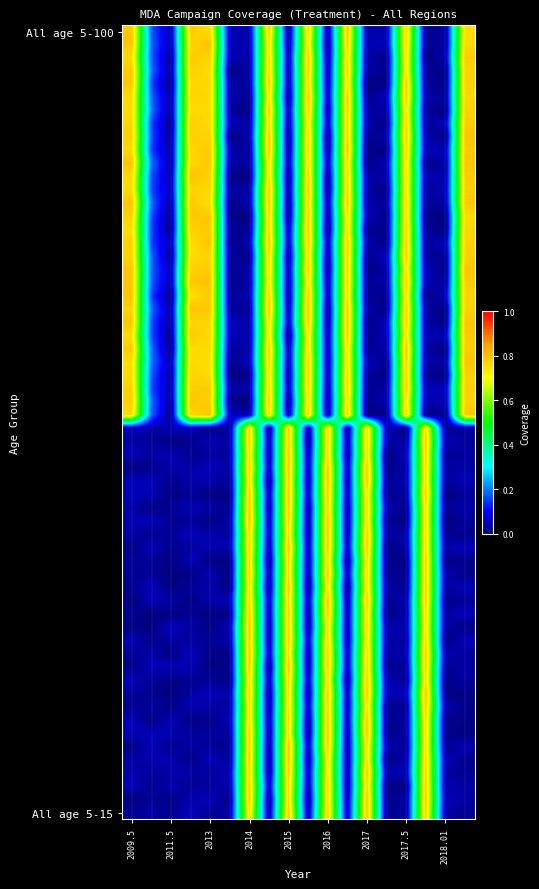

Reading right to left, extract all data points from this chart.

All age 5-100: 0.8	0.0	0.0	0.8	0.0	0.0	0.8	0.0	0.8	0.0	0.8	0.0	0.0	0.8	0.8	0.0	0.2	0.8
All age 5-15: 0.0	0.0	0.8	0.0	0.0	0.8	0.0	0.8	0.0	0.8	0.0	0.8	0.0	0.0	0.0	0.0	0.0	0.0